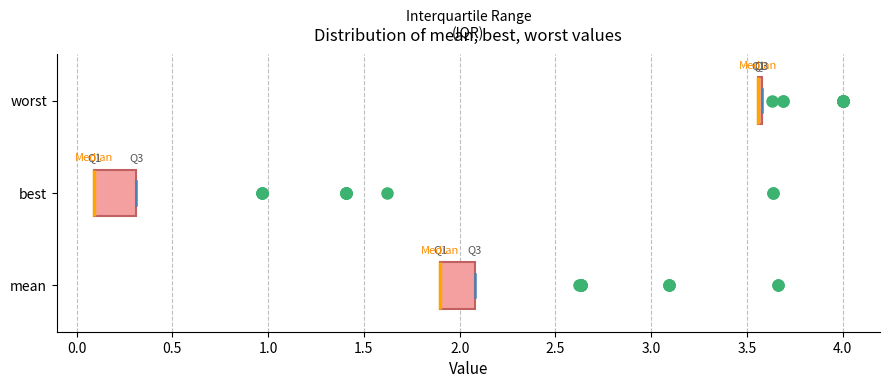

Reading bottom to top, read every box against the x-axis: the position of its median line, the range the box covers, and the ends of its whiskers. The values are not printed on the chart, so give them approximately, as read against the axis.

mean: median 1.90 (drawn on the box's left edge), box 1.90 to 2.10, whiskers 1.90 to 2.10
best: median 0.10 (drawn on the box's left edge), box 0.10 to 0.30, whiskers 0.10 to 0.30
worst: box collapsed to a line at 3.55, whiskers 3.55 to 3.60